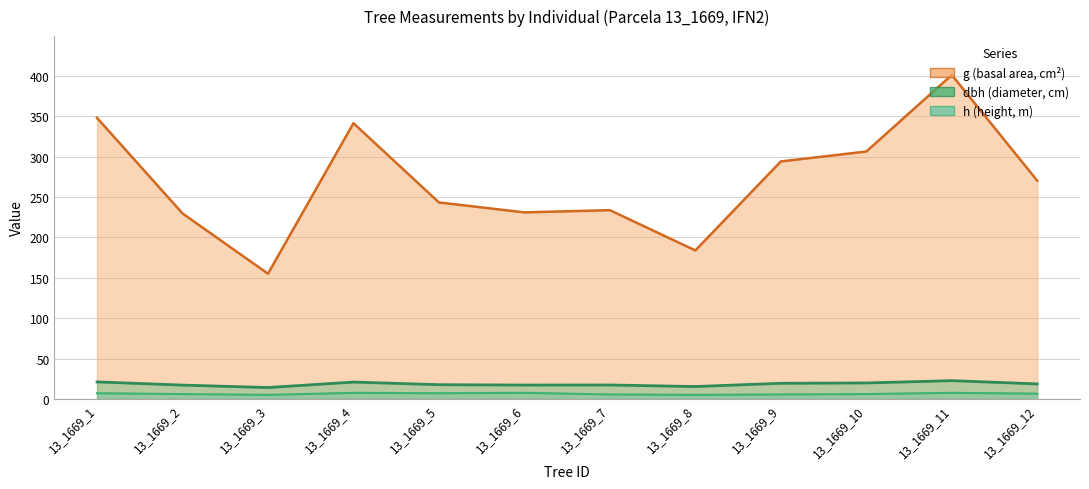

Count the number of data series in this chart.

3